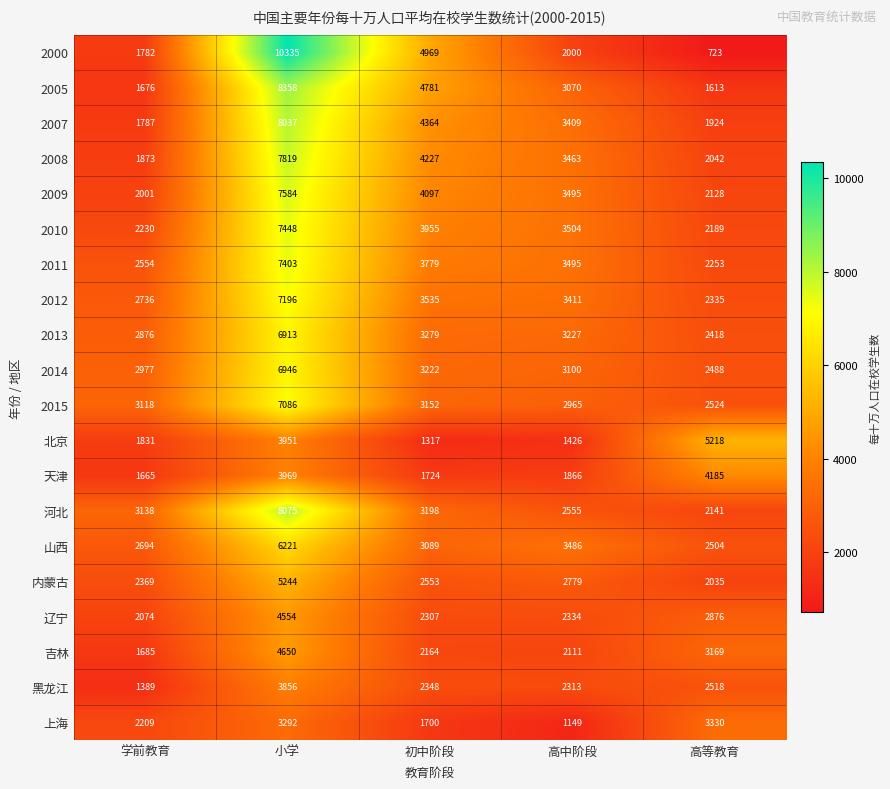

At which category is the sum across all series the highest?

小学